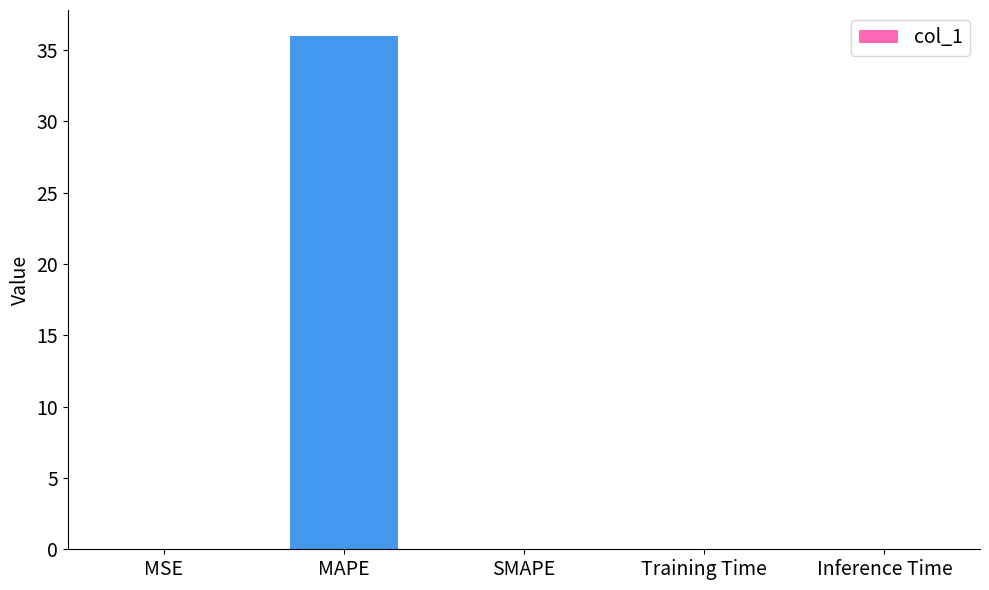

Is it true that the value at SMAPE is -17.3?

False